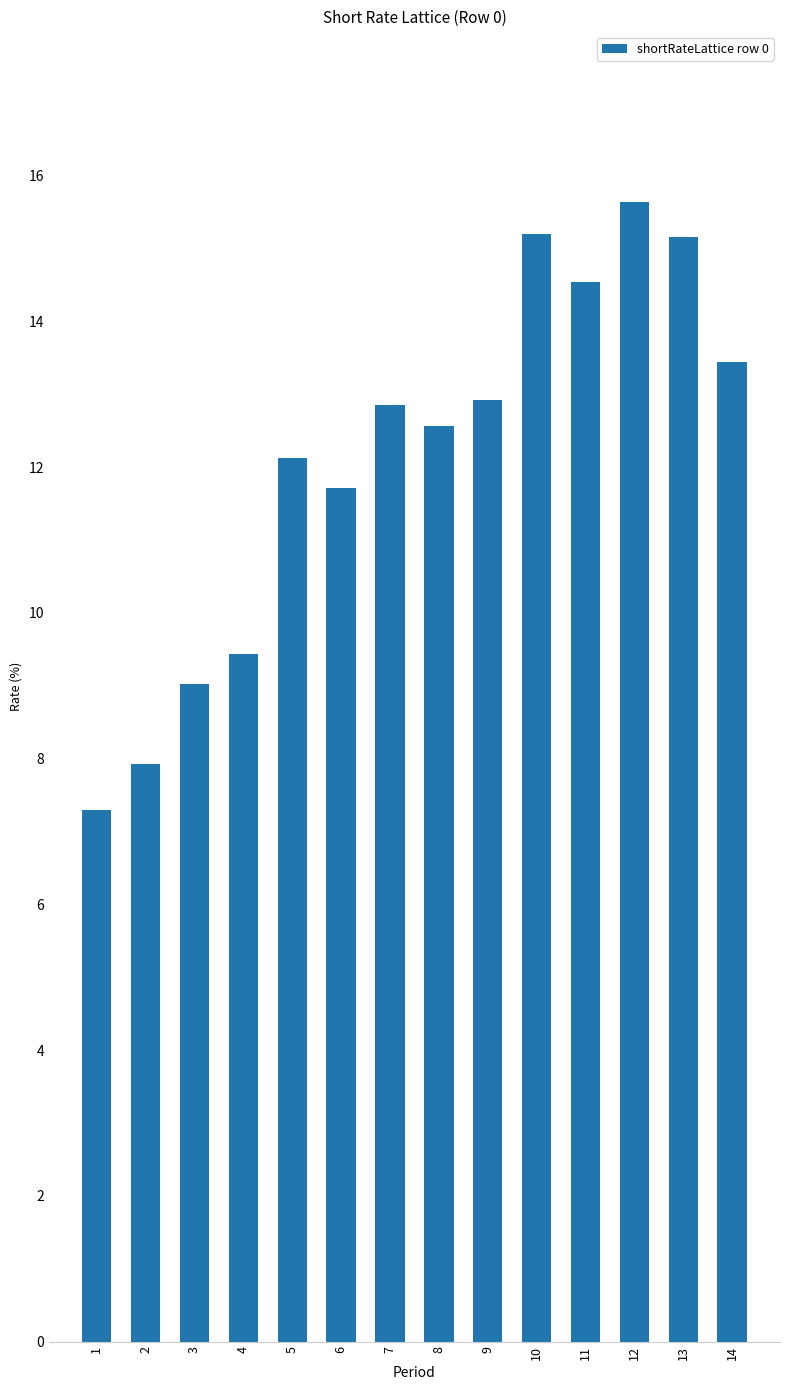

At which label is the value closest to 11?

6